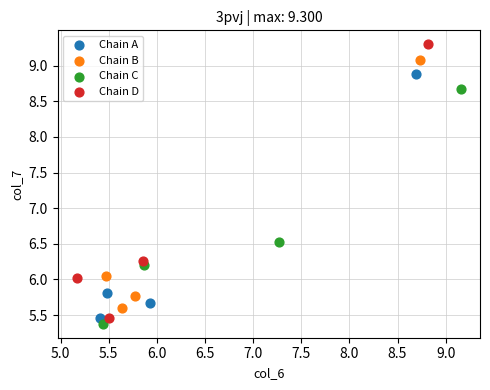

Which series contains the highest Y value?

Chain D